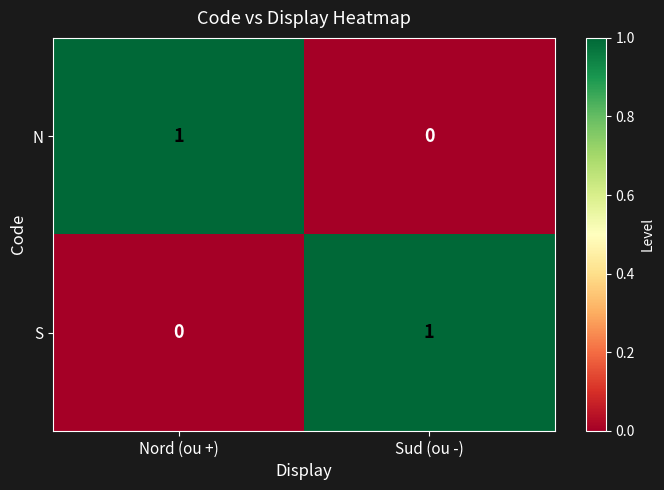

Reading left to right, what are all the values shown in this chart?

N: 1	0
S: 0	1